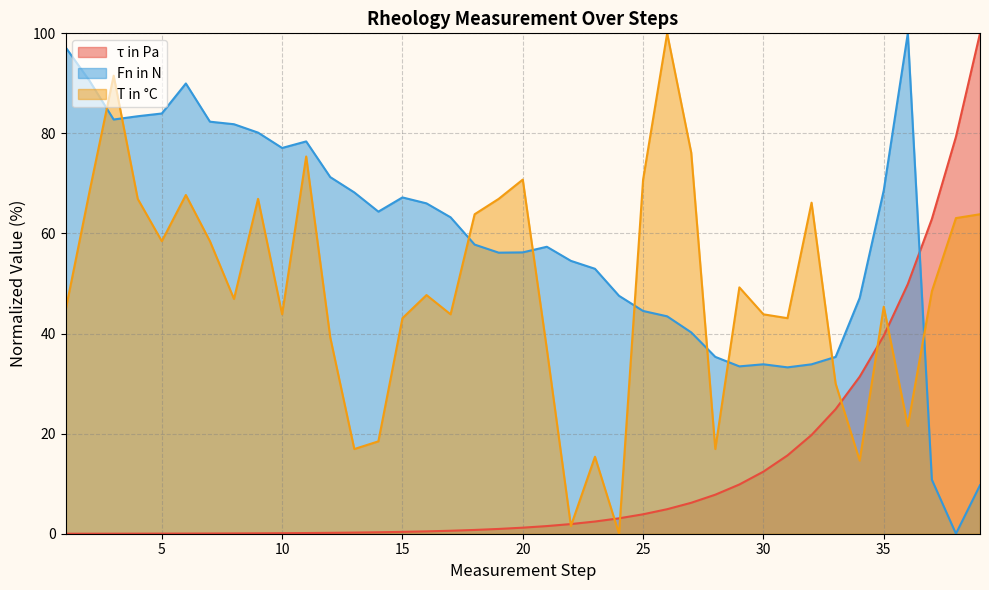

List the series in order of their peak value, highest first.

τ in Pa, Fn in N, T in °C